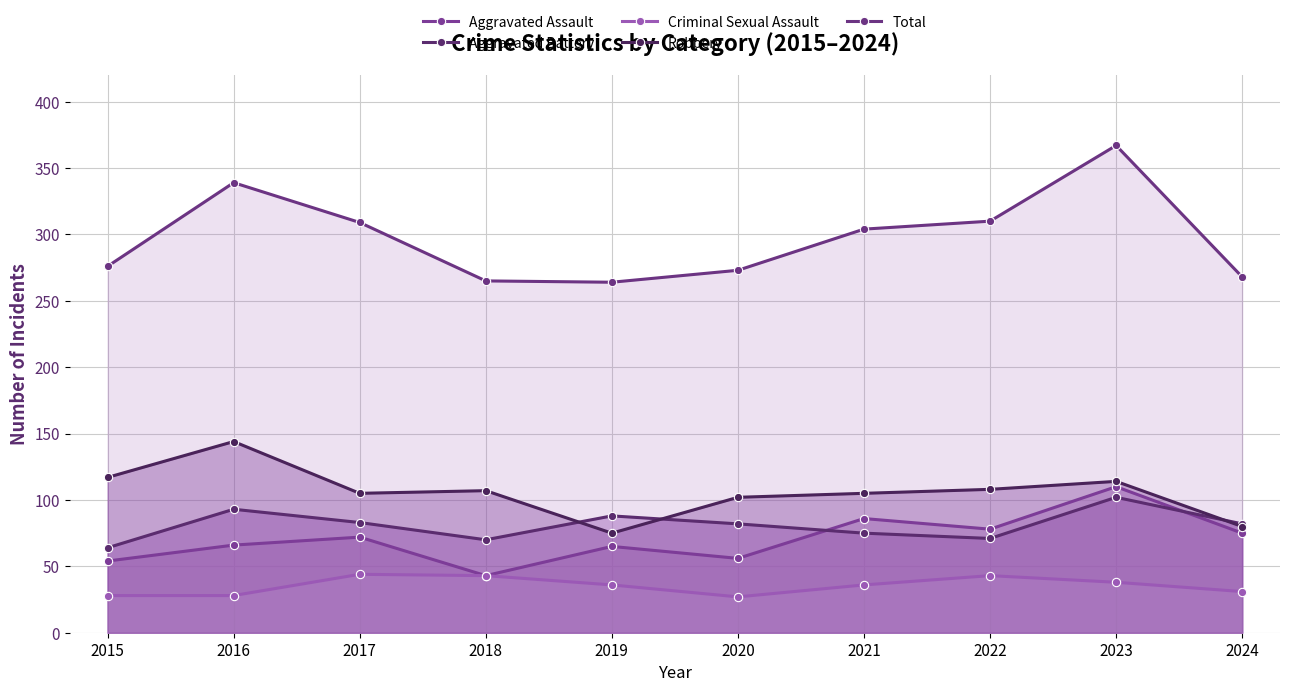

At which category is the sum across all series the highest?

2023